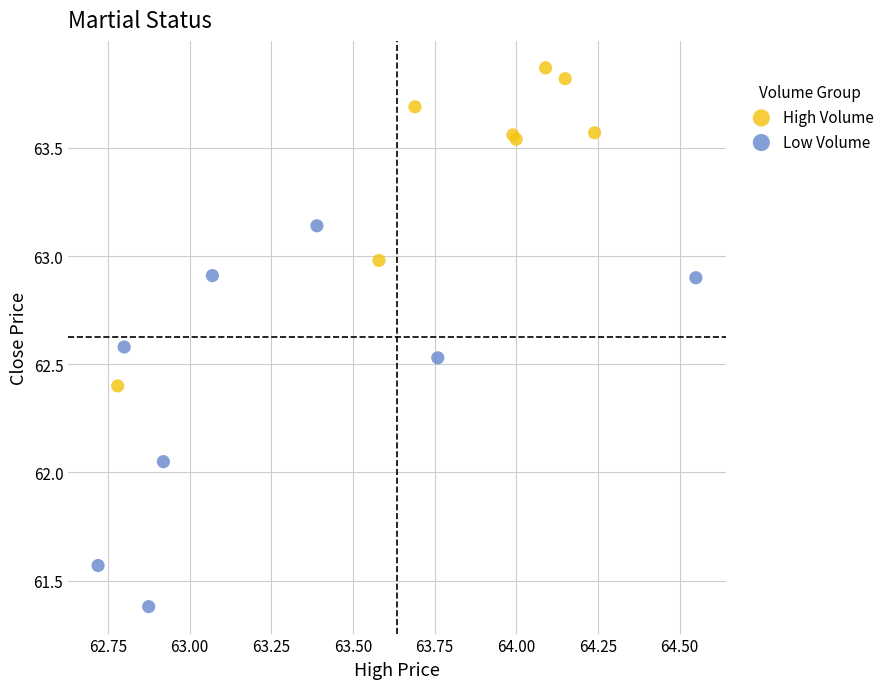

Which series reaches the maximum Y coordinate?

High Volume